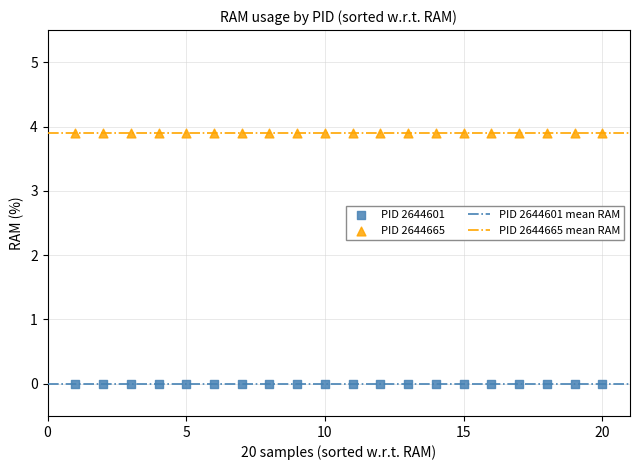

Which series reaches the minimum Y coordinate?

PID 2644601